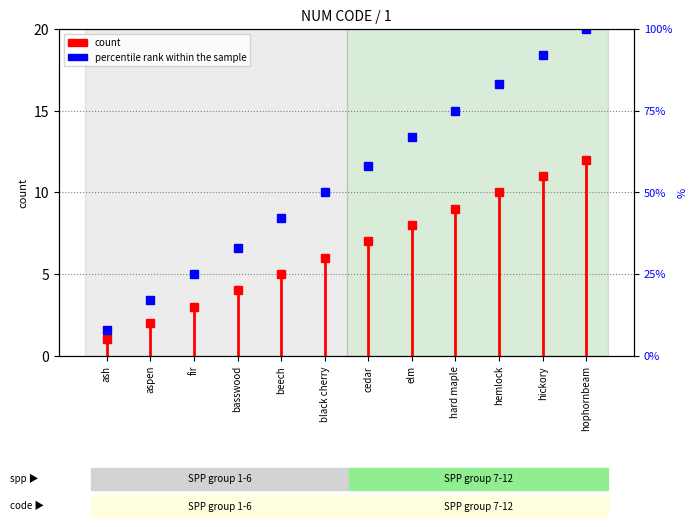

At which label does the data first exceed 58?

elm